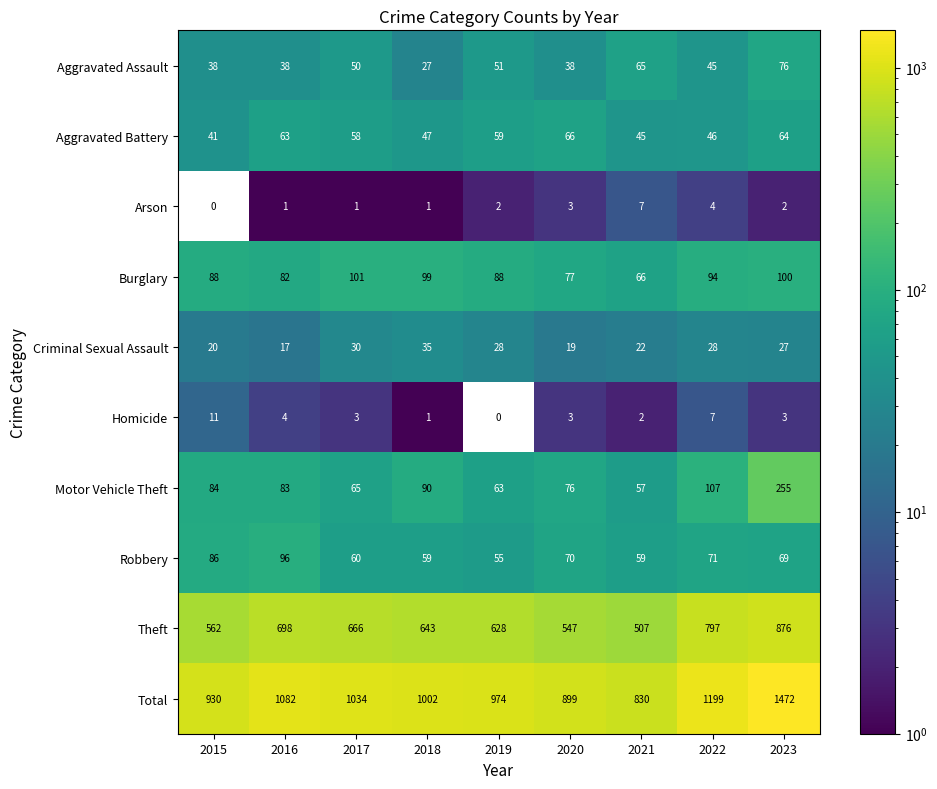

What is the average value of the Criminal Sexual Assault series?

25